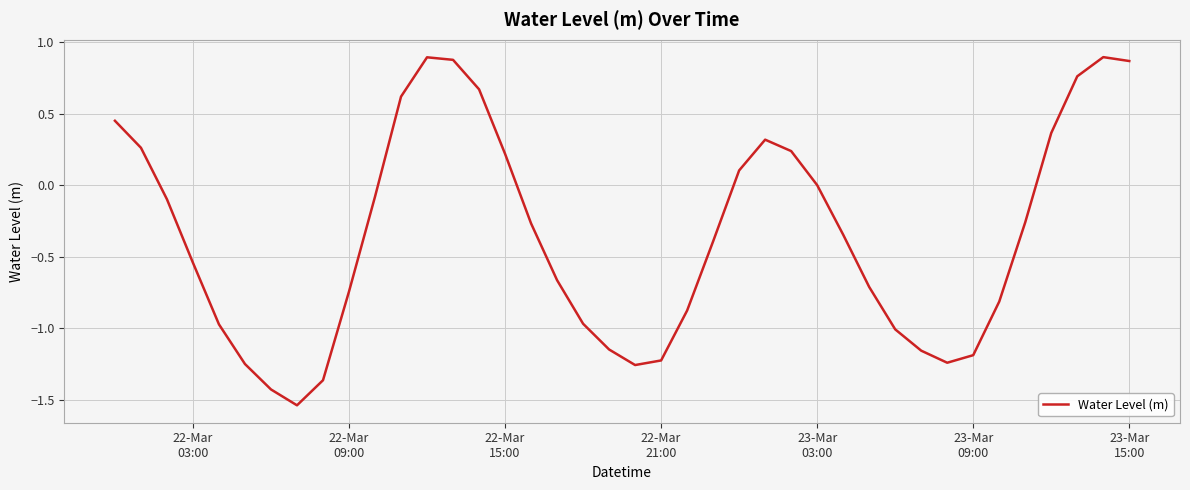

What is the difference between the maximum and minimum values?

2.4